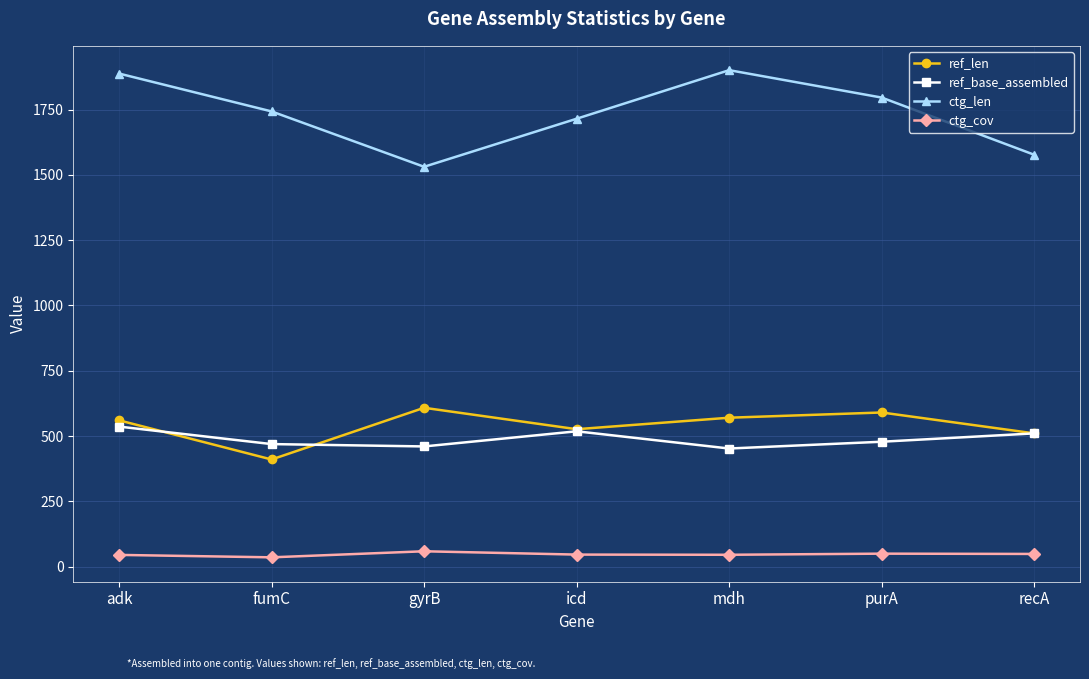

Which series has the largest range (max minus min)?

ctg_len